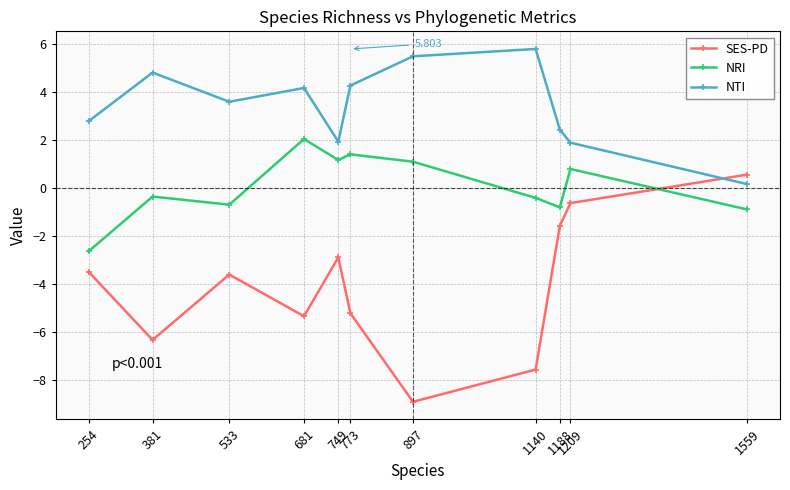

Does the chart display data point markers on the line(s)?

Yes